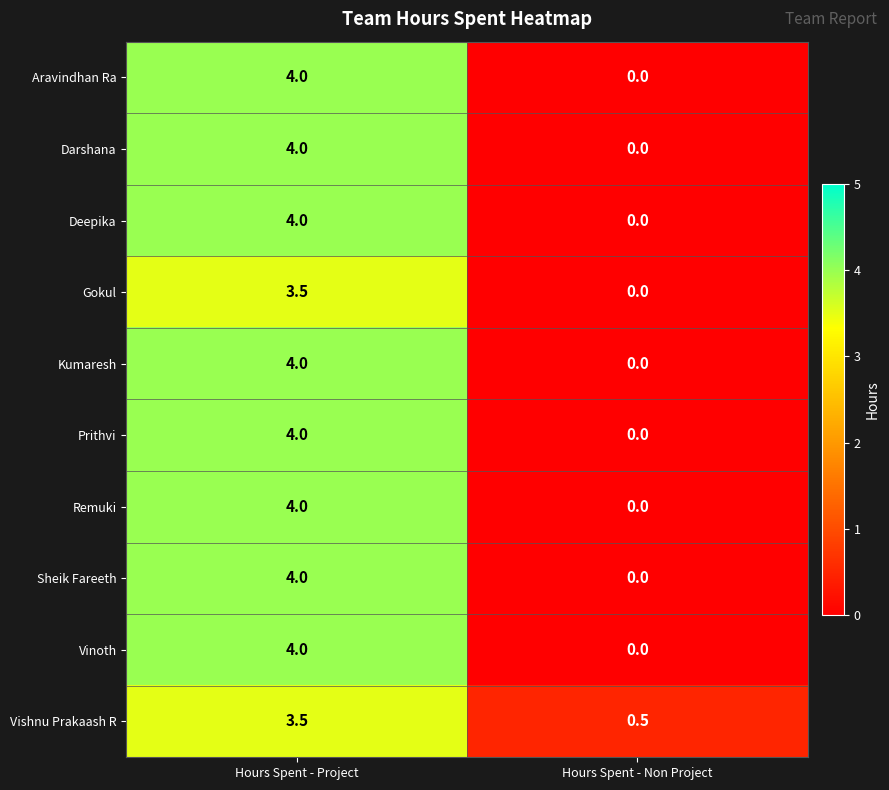

What is the maximum value shown in the chart?

4.0